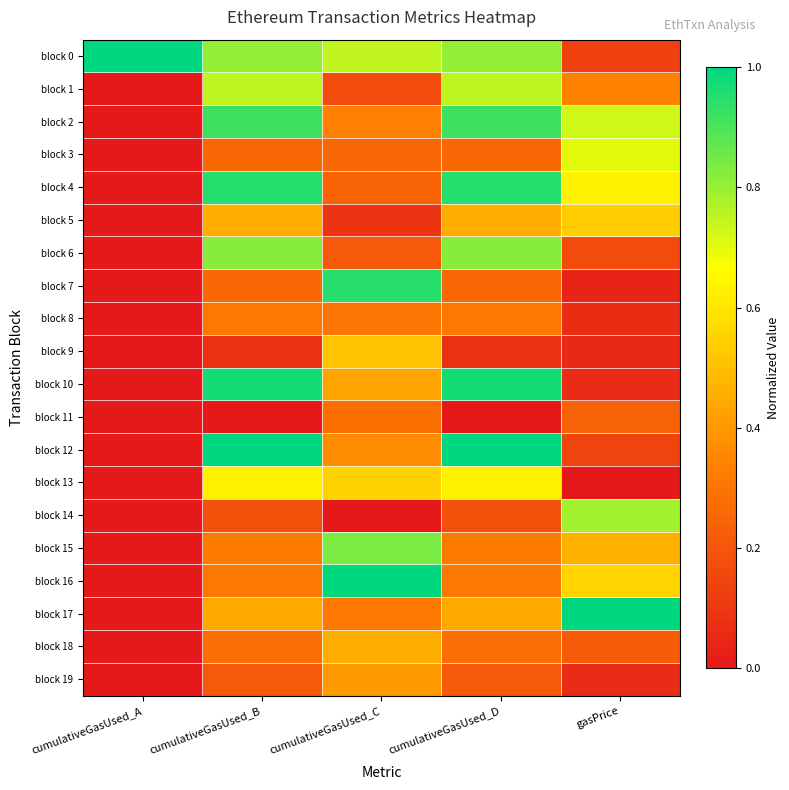

Reading right to left, list all the values displayed in this chart.

block 0: gasPrice=0.1	cumulativeGasUsed_D=0.8	cumulativeGasUsed_C=0.7	cumulativeGasUsed_B=0.8	cumulativeGasUsed_A=1.0
block 1: gasPrice=0.3	cumulativeGasUsed_D=0.8	cumulativeGasUsed_C=0.2	cumulativeGasUsed_B=0.8	cumulativeGasUsed_A=0.0
block 2: gasPrice=0.7	cumulativeGasUsed_D=0.9	cumulativeGasUsed_C=0.3	cumulativeGasUsed_B=0.9	cumulativeGasUsed_A=0.0
block 3: gasPrice=0.7	cumulativeGasUsed_D=0.3	cumulativeGasUsed_C=0.3	cumulativeGasUsed_B=0.3	cumulativeGasUsed_A=0.0
block 4: gasPrice=0.6	cumulativeGasUsed_D=0.9	cumulativeGasUsed_C=0.2	cumulativeGasUsed_B=0.9	cumulativeGasUsed_A=0.0
block 5: gasPrice=0.5	cumulativeGasUsed_D=0.5	cumulativeGasUsed_C=0.1	cumulativeGasUsed_B=0.5	cumulativeGasUsed_A=0.0
block 6: gasPrice=0.2	cumulativeGasUsed_D=0.8	cumulativeGasUsed_C=0.2	cumulativeGasUsed_B=0.8	cumulativeGasUsed_A=0.0
block 7: gasPrice=0.0	cumulativeGasUsed_D=0.3	cumulativeGasUsed_C=0.9	cumulativeGasUsed_B=0.3	cumulativeGasUsed_A=0.0
block 8: gasPrice=0.1	cumulativeGasUsed_D=0.3	cumulativeGasUsed_C=0.3	cumulativeGasUsed_B=0.3	cumulativeGasUsed_A=0.0
block 9: gasPrice=0.1	cumulativeGasUsed_D=0.1	cumulativeGasUsed_C=0.5	cumulativeGasUsed_B=0.1	cumulativeGasUsed_A=0.0
block 10: gasPrice=0.1	cumulativeGasUsed_D=1.0	cumulativeGasUsed_C=0.4	cumulativeGasUsed_B=1.0	cumulativeGasUsed_A=0.0
block 11: gasPrice=0.2	cumulativeGasUsed_D=0.0	cumulativeGasUsed_C=0.3	cumulativeGasUsed_B=0.0	cumulativeGasUsed_A=0.0
block 12: gasPrice=0.1	cumulativeGasUsed_D=1.0	cumulativeGasUsed_C=0.4	cumulativeGasUsed_B=1.0	cumulativeGasUsed_A=0.0
block 13: gasPrice=0.0	cumulativeGasUsed_D=0.6	cumulativeGasUsed_C=0.5	cumulativeGasUsed_B=0.6	cumulativeGasUsed_A=0.0
block 14: gasPrice=0.8	cumulativeGasUsed_D=0.2	cumulativeGasUsed_C=0.0	cumulativeGasUsed_B=0.2	cumulativeGasUsed_A=0.0
block 15: gasPrice=0.5	cumulativeGasUsed_D=0.3	cumulativeGasUsed_C=0.8	cumulativeGasUsed_B=0.3	cumulativeGasUsed_A=0.0
block 16: gasPrice=0.6	cumulativeGasUsed_D=0.3	cumulativeGasUsed_C=1.0	cumulativeGasUsed_B=0.3	cumulativeGasUsed_A=0.0
block 17: gasPrice=1.0	cumulativeGasUsed_D=0.4	cumulativeGasUsed_C=0.3	cumulativeGasUsed_B=0.4	cumulativeGasUsed_A=0.0
block 18: gasPrice=0.2	cumulativeGasUsed_D=0.3	cumulativeGasUsed_C=0.5	cumulativeGasUsed_B=0.3	cumulativeGasUsed_A=0.0
block 19: gasPrice=0.1	cumulativeGasUsed_D=0.2	cumulativeGasUsed_C=0.4	cumulativeGasUsed_B=0.2	cumulativeGasUsed_A=0.0